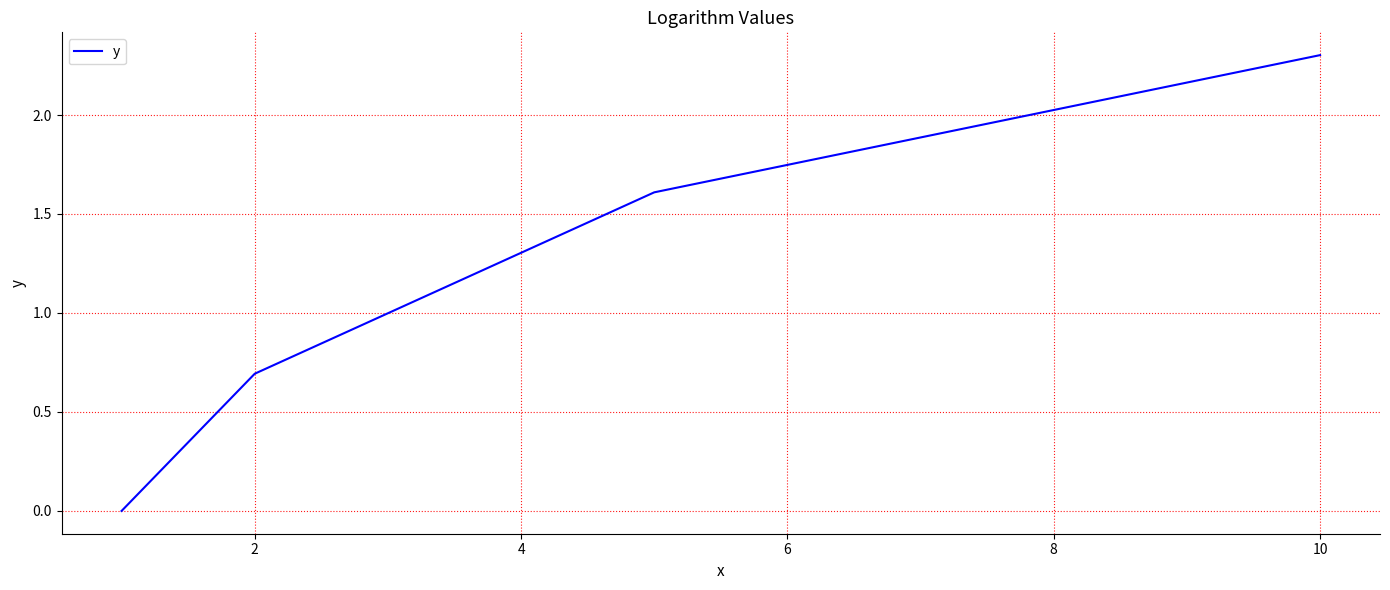

What is the greatest value displayed?

2.3